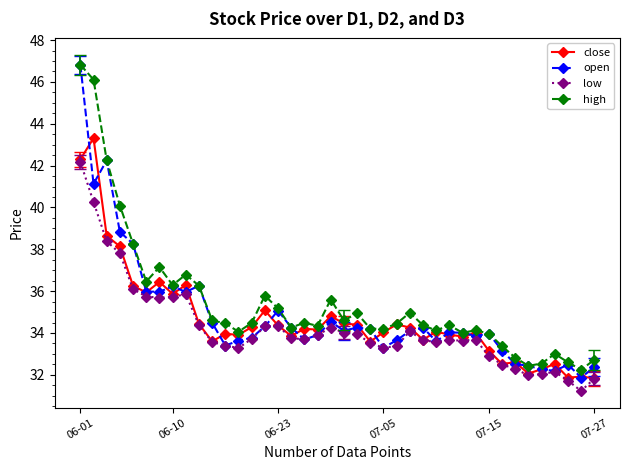

Which series has the largest range (max minus min)?

open